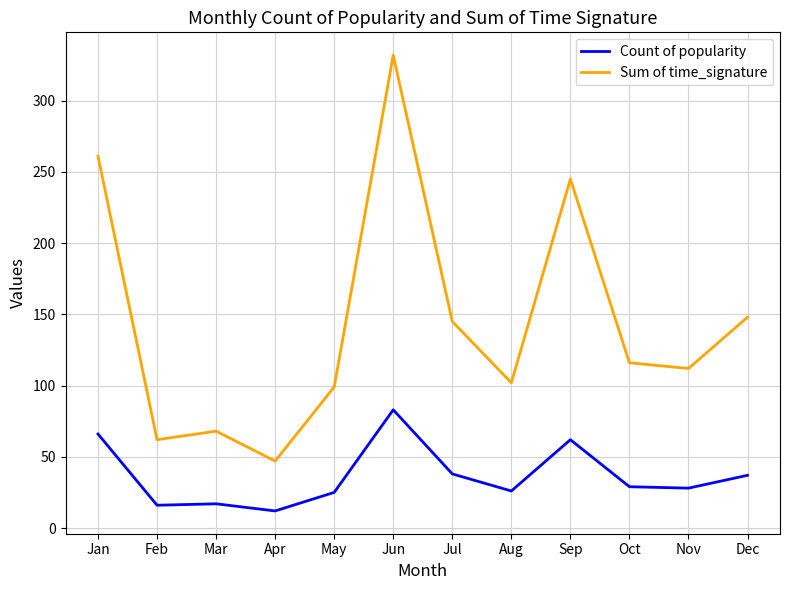

Is the value of Count of popularity at Jan greater than the value of Sum of time_signature at Jul?

No